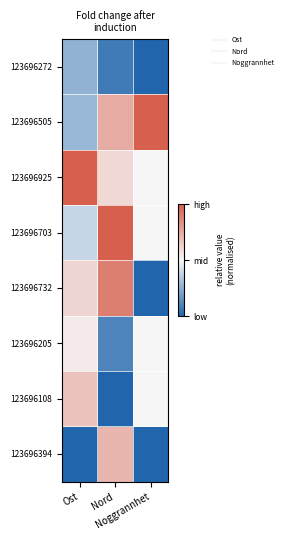

At which category is the sum across all series the highest?

Nord